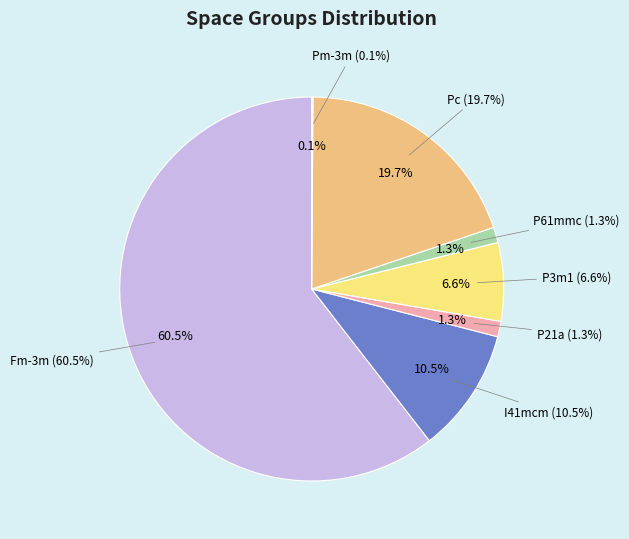

What is the majority slice?

Fm-3m